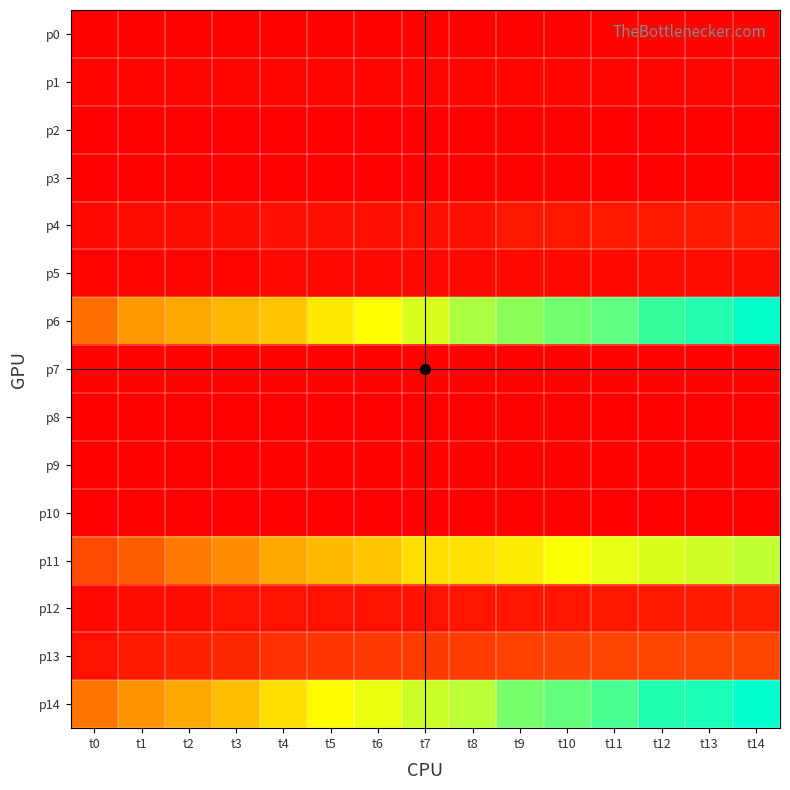

Which series changed the most between t5 and t12?

p6